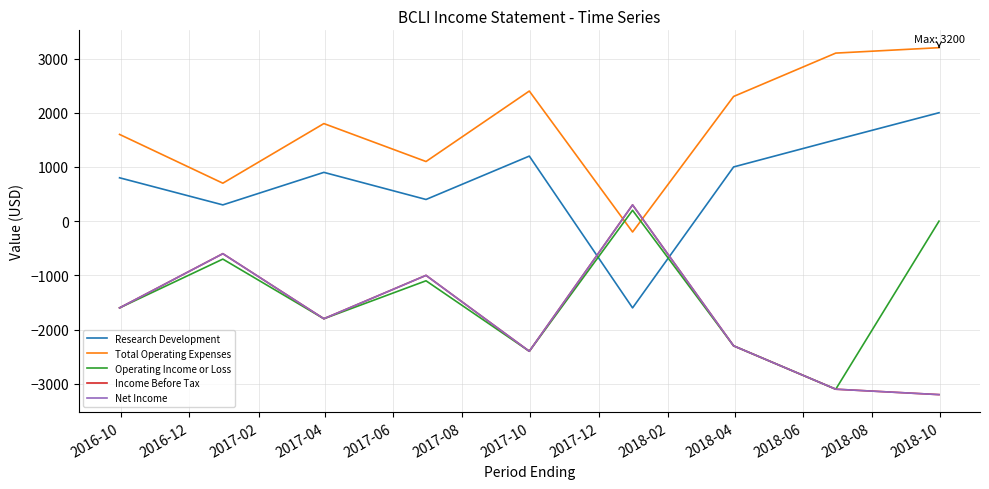

What is the value of the Research Development point at the 4th from the left?

400